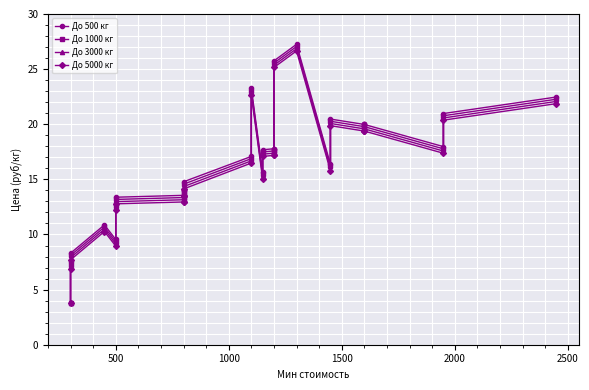

Does the chart display data point markers on the line(s)?

Yes